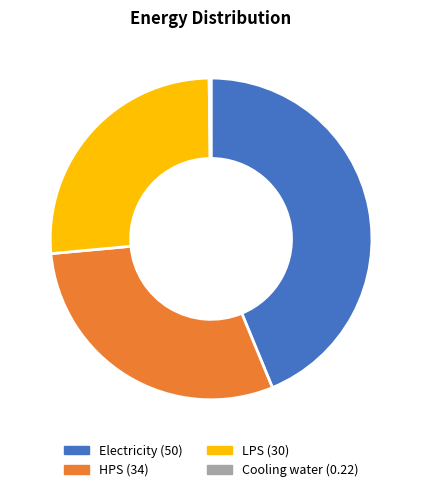

What is the ratio of the value at HPS to the value at LPS?

1.1